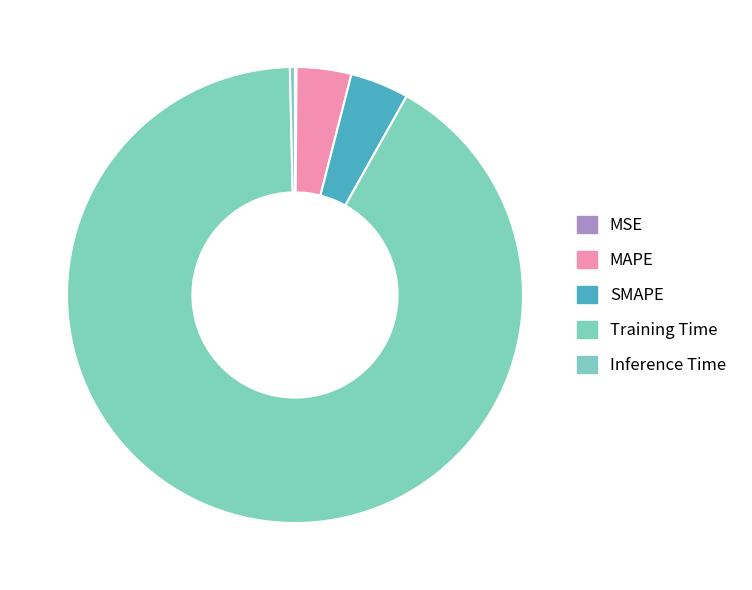

Count the number of slices in the pie.

5